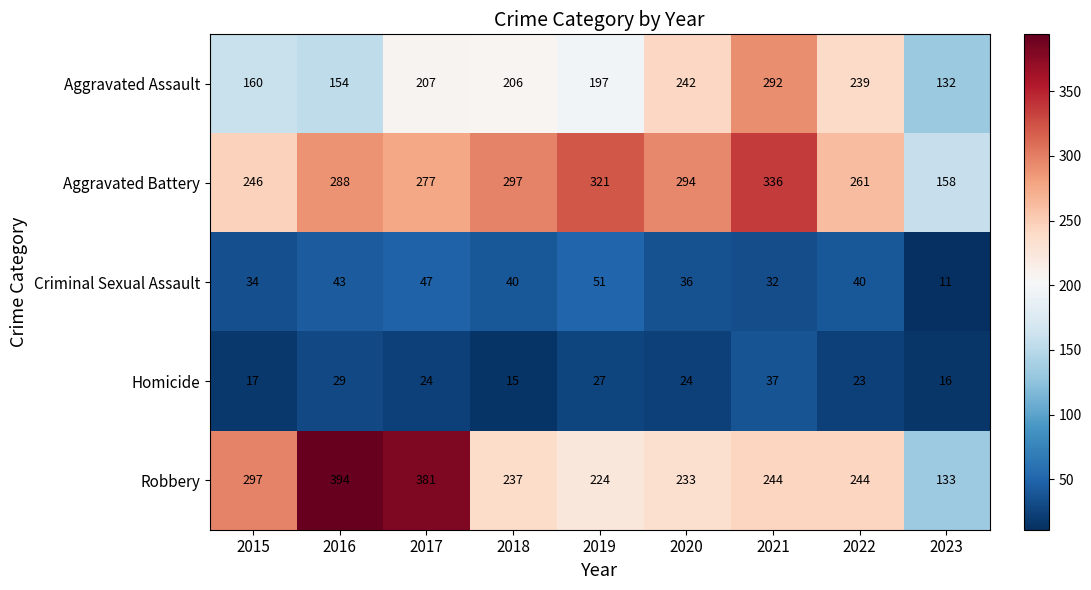

Which series changed the most between 2017 and 2021?

Robbery